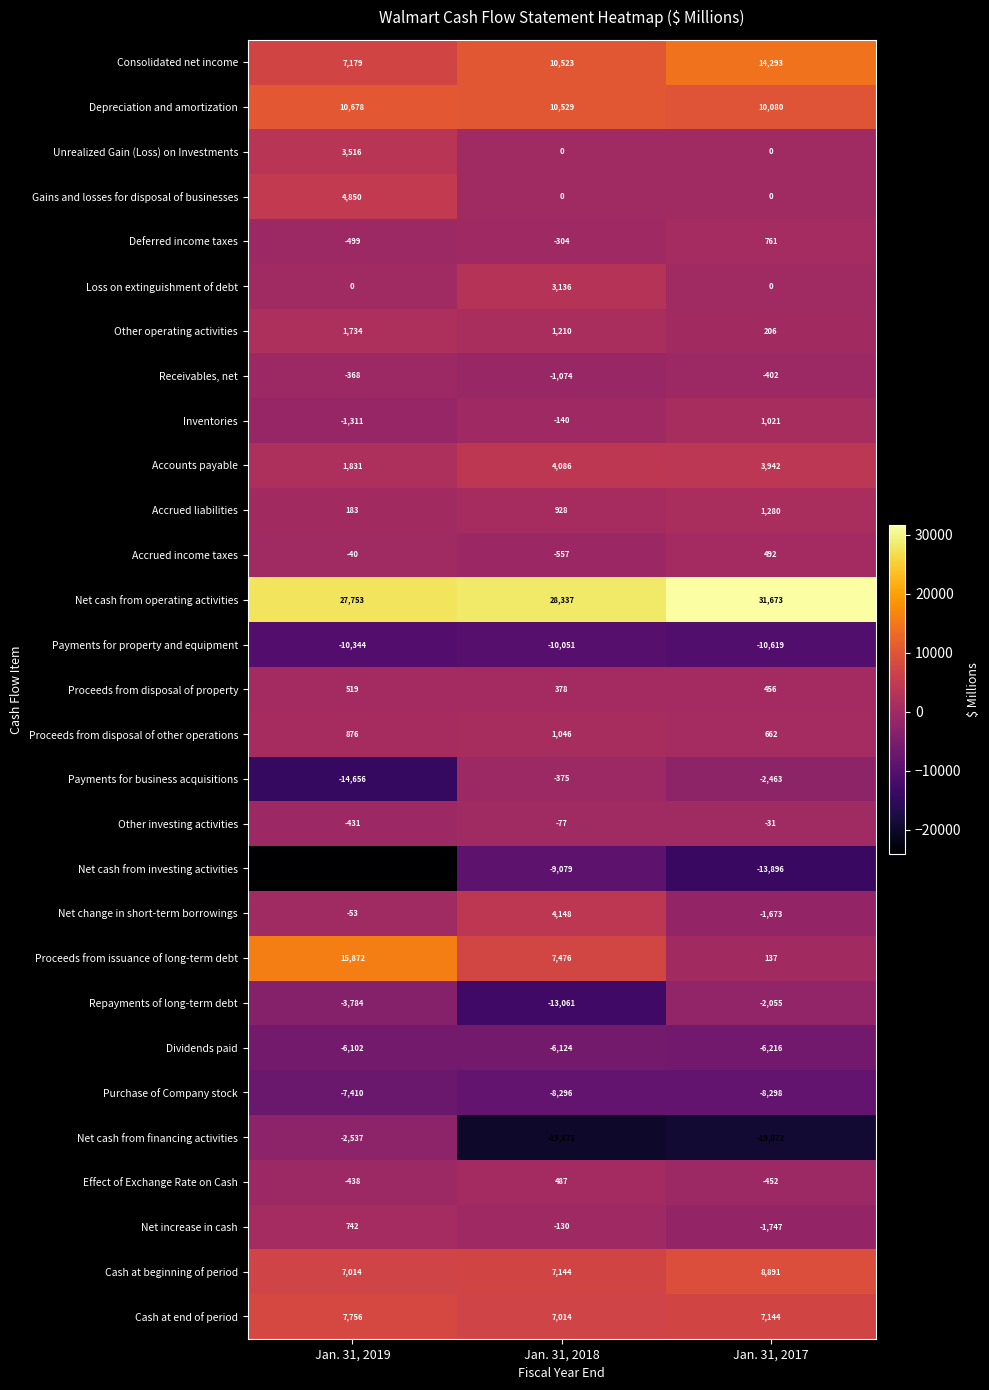

Rank the series by their maximum value, from highest to lowest.

Net cash from operating activities, Proceeds from issuance of long-term debt, Consolidated net income, Depreciation and amortization, Cash at beginning of period, Cash at end of period, Gains and losses for disposal of businesses, Net change in short-term borrowings, Accounts payable, Unrealized Gain (Loss) on Investments, Loss on extinguishment of debt, Other operating activities, Accrued liabilities, Proceeds from disposal of other operations, Inventories, Deferred income taxes, Net increase in cash, Proceeds from disposal of property, Accrued income taxes, Effect of Exchange Rate on Cash, Other investing activities, Receivables, net, Payments for business acquisitions, Repayments of long-term debt, Net cash from financing activities, Dividends paid, Purchase of Company stock, Net cash from investing activities, Payments for property and equipment